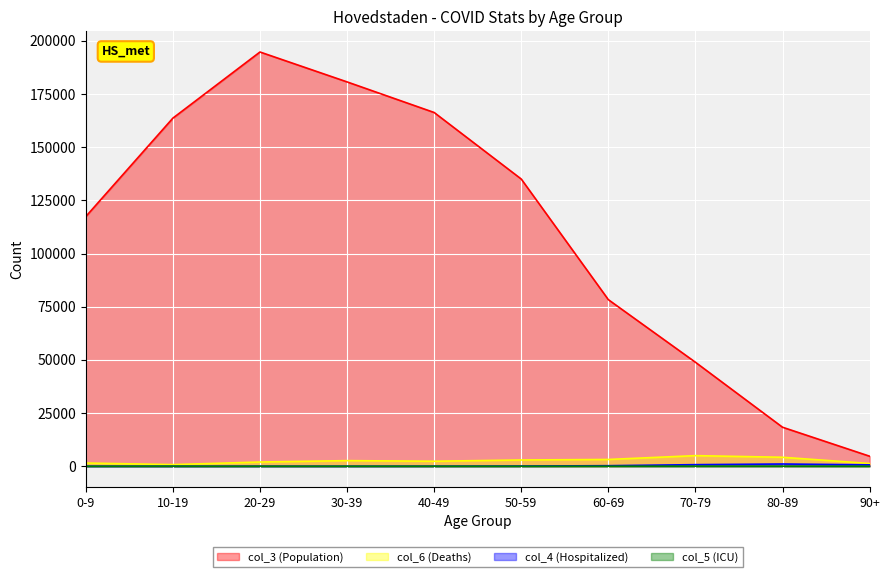

The value of col_4 (Hospitalized) at 70-79 is 255. True or false?

False